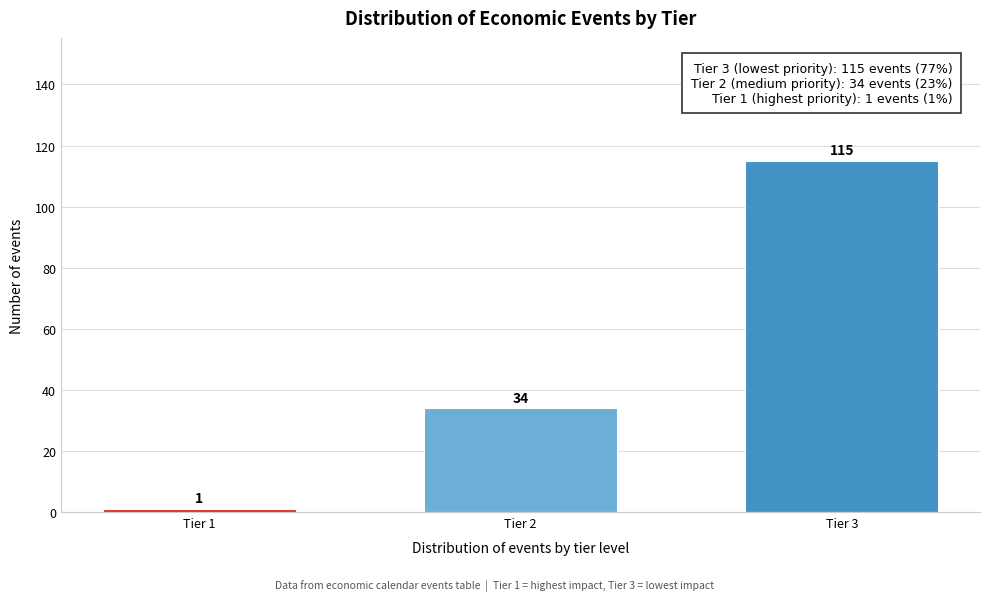

Reading left to right, what are all the values shown in this chart?

1	34	115